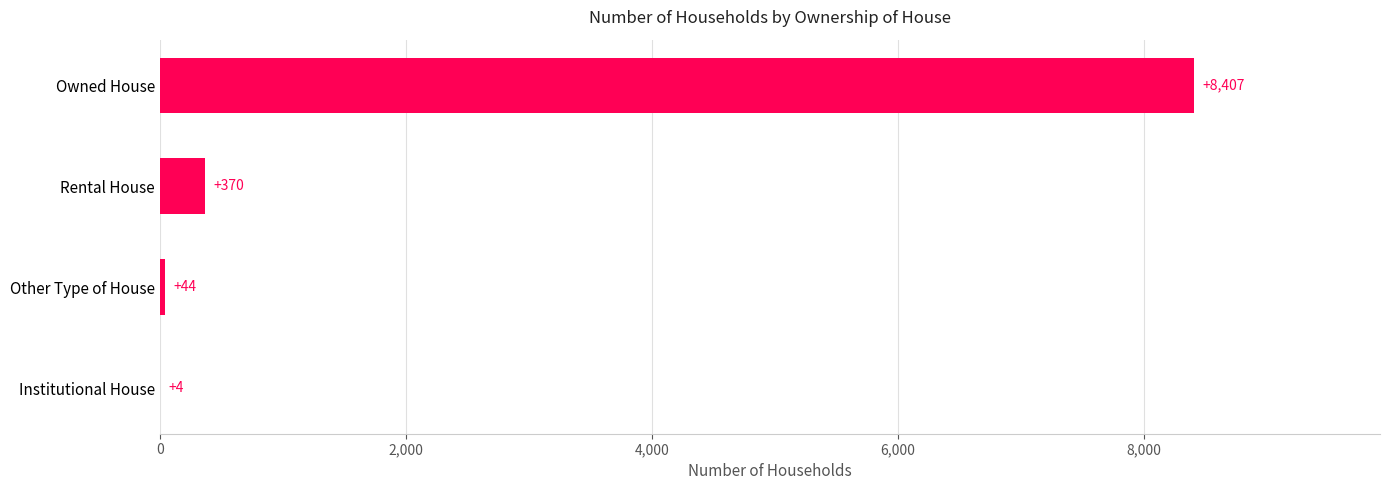

What is the greatest value displayed?

8407